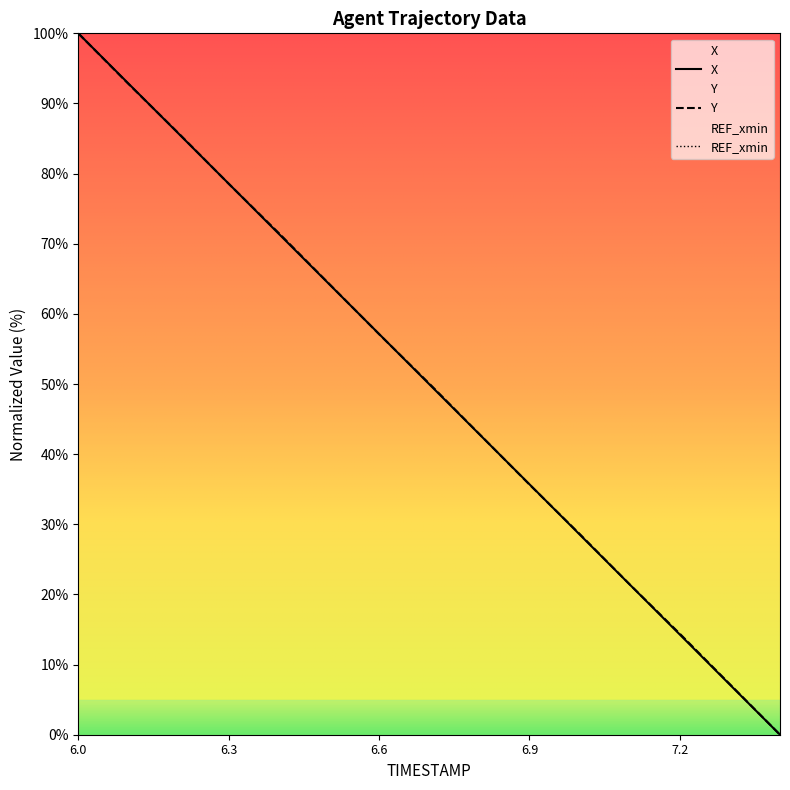

Reading left to right, list all the values displayed in this chart.

X: 100.0	92.8	85.7	78.6	71.4	64.3	57.1	50.0	42.9	35.7	28.6	21.4	14.3	7.1	0.0
Y: 100.0	92.8	85.8	78.6	71.5	64.3	57.1	50.1	42.9	35.7	28.6	21.4	14.4	7.2	0.0